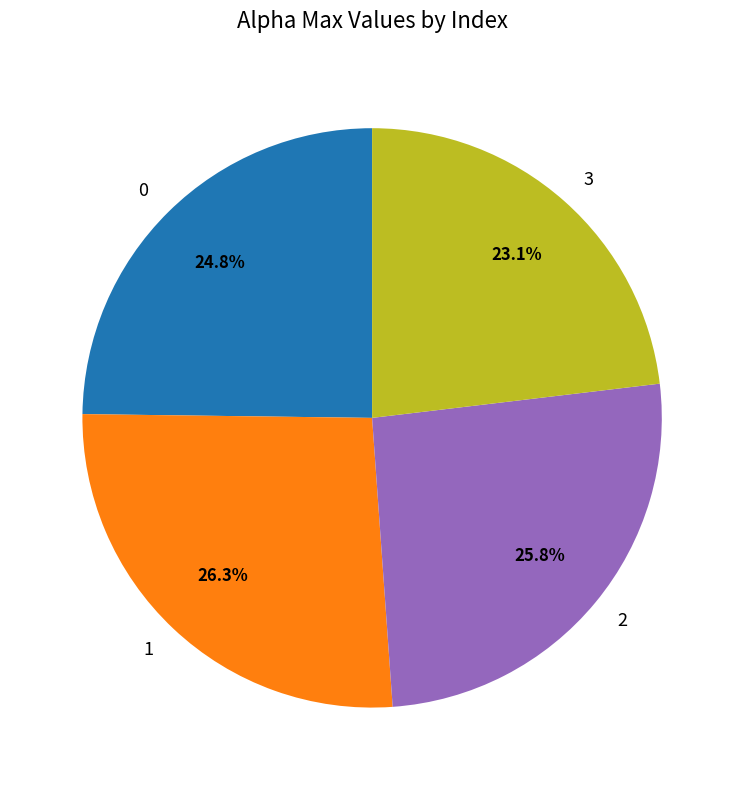

Which slice is the largest?

1